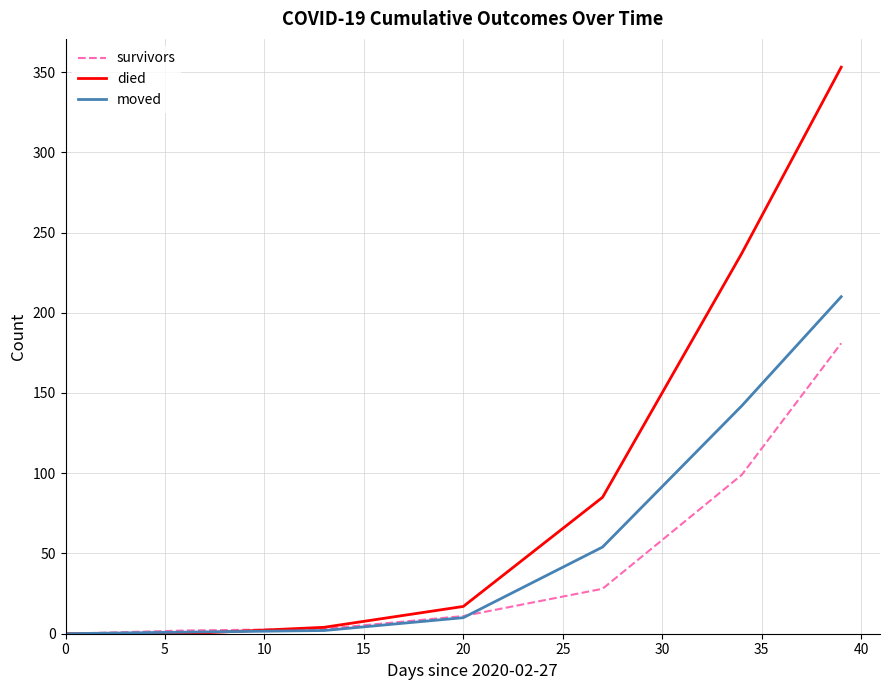

Which series has the largest total across all categories?

died